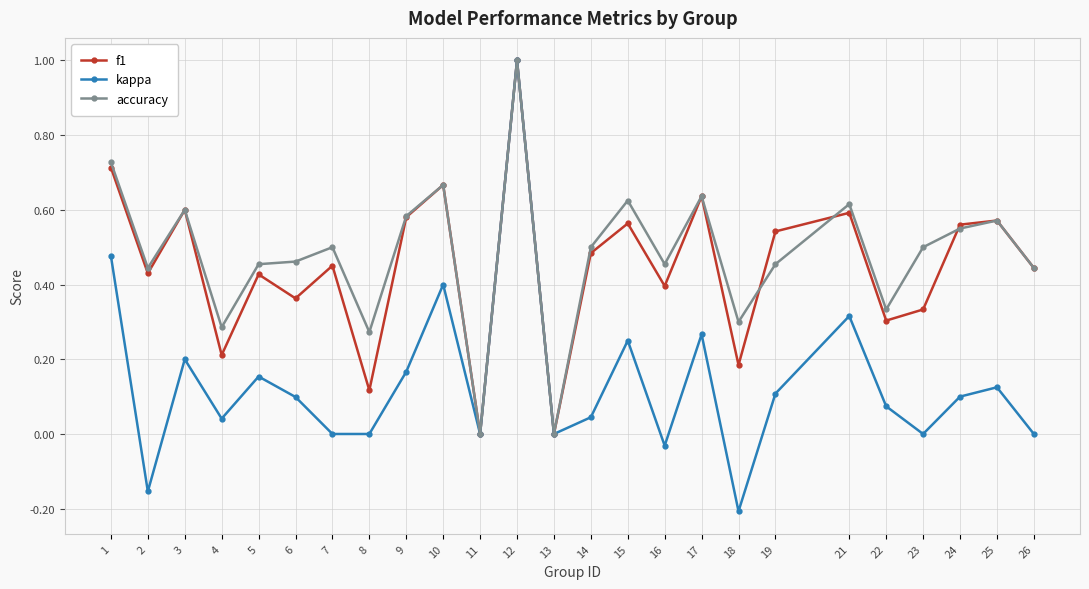

Which series changed the most between 8 and 21?

f1